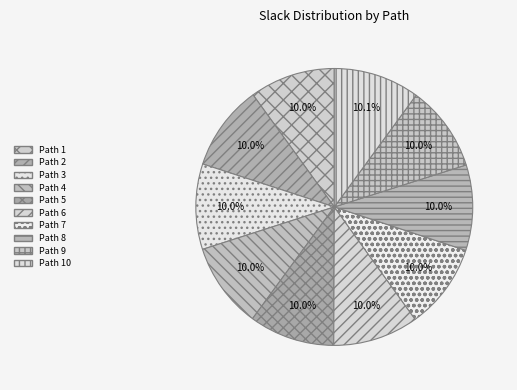

The Path 1 slice represents 10% of the pie. True or false?

True